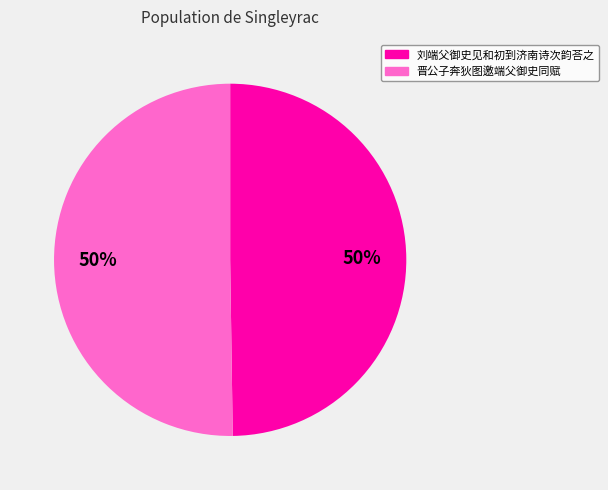

What is the ratio of the value at 晋公子奔狄图邀端父御史同赋 to the value at 刘端父御史见和初到济南诗次韵荅之?

1.0